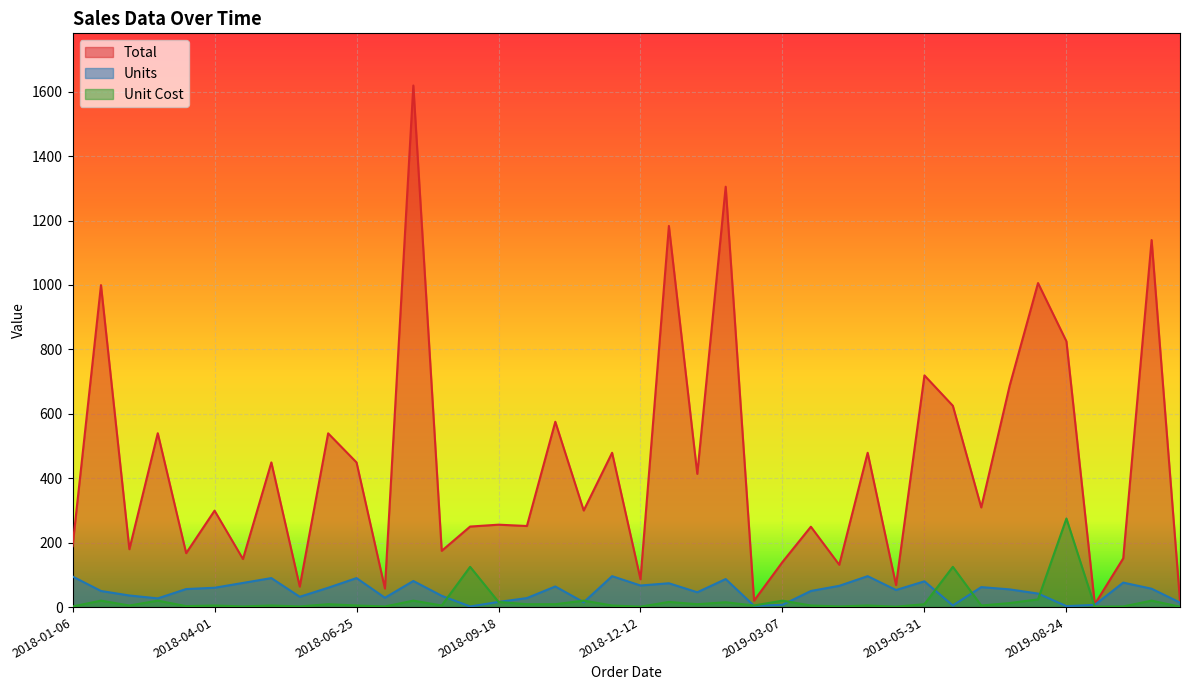

Which category has the lowest value in the Total series?

2019-09-10